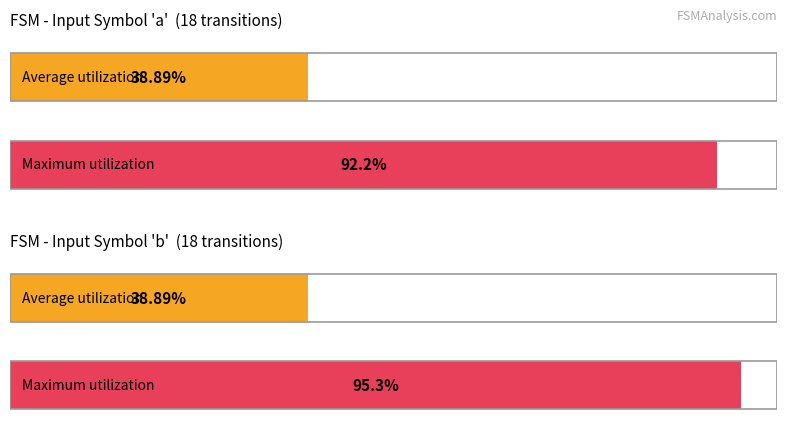

Rank the series by their maximum value, from highest to lowest.

Maximum utilization, Average utilization